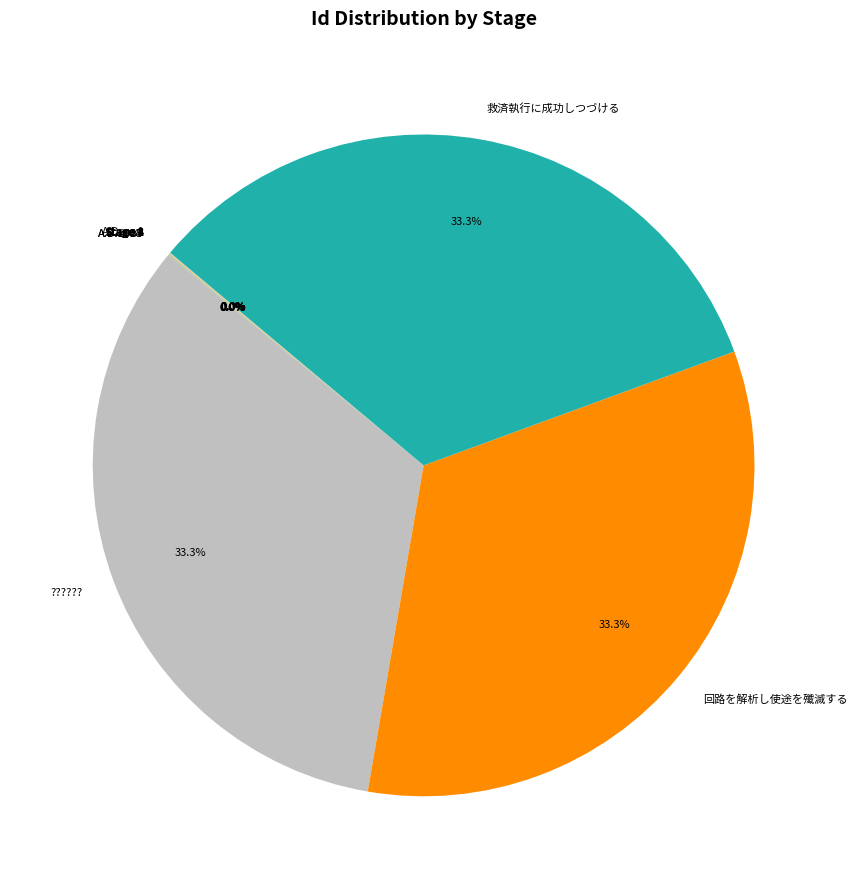

Does any single category account for the majority?

No